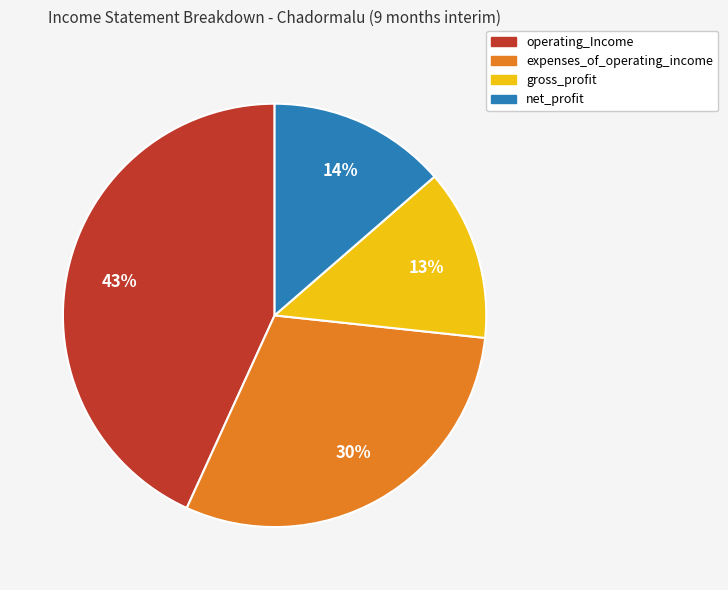

Count the number of slices in the pie.

4